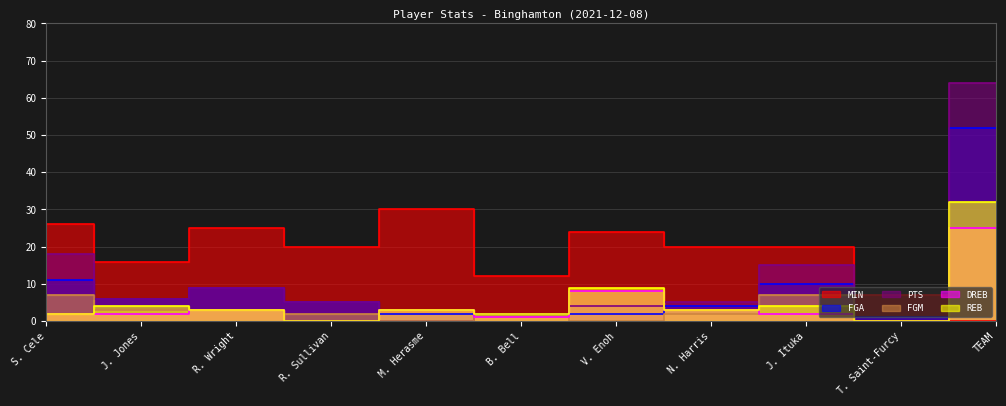

The PTS series shows 64 at TEAM. True or false?

True